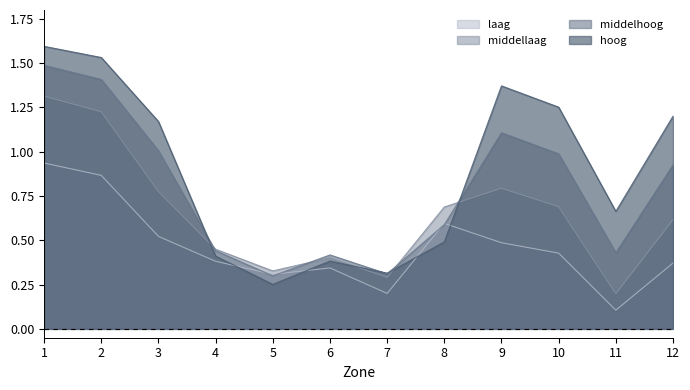

Which series has the largest total across all categories?

hoog